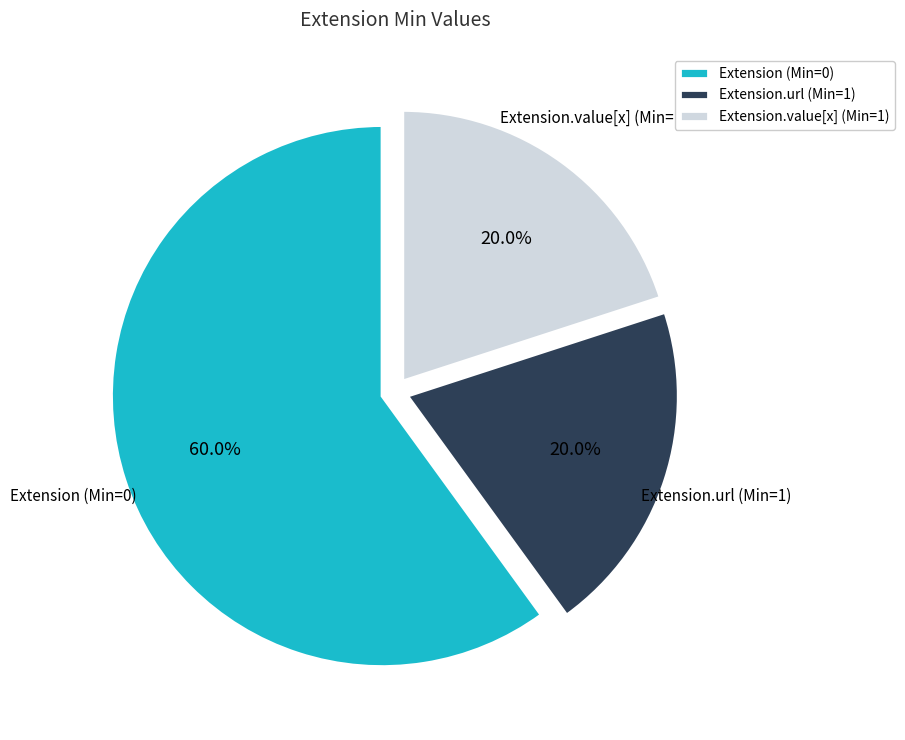

Which has a higher value, Extension.value[x] (Min=1) or Extension (Min=0)?

Extension (Min=0)